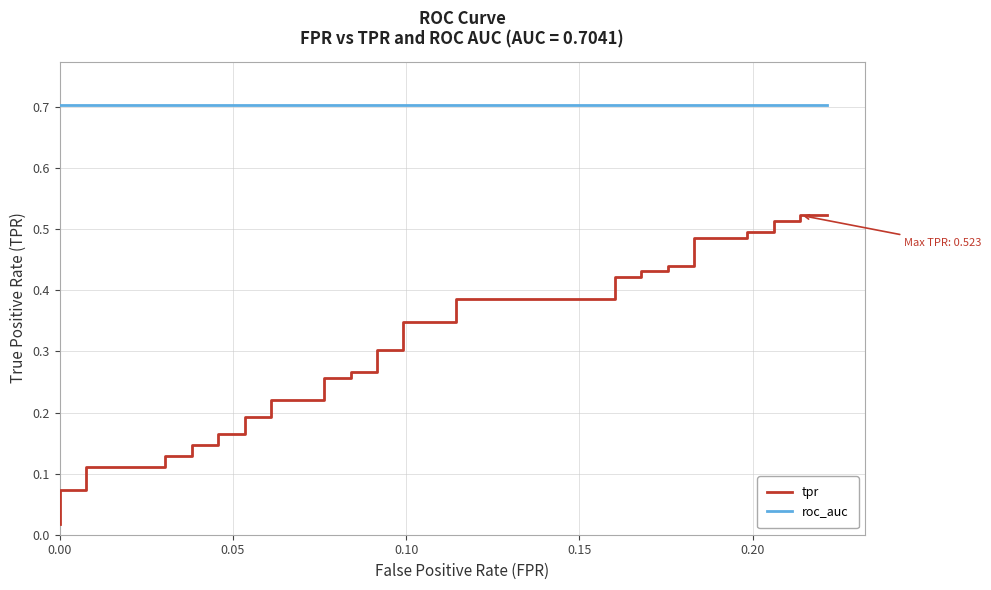

What is the highest value of the roc_auc series?

0.7